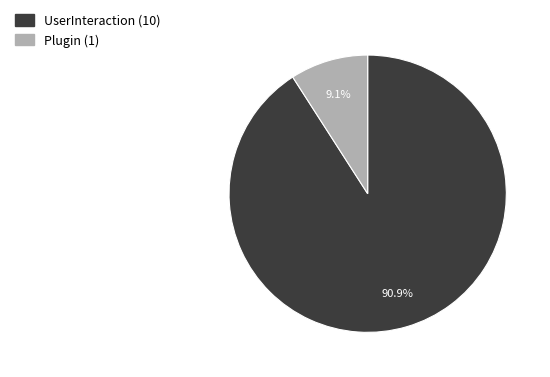

How many segments does this pie chart have?

2